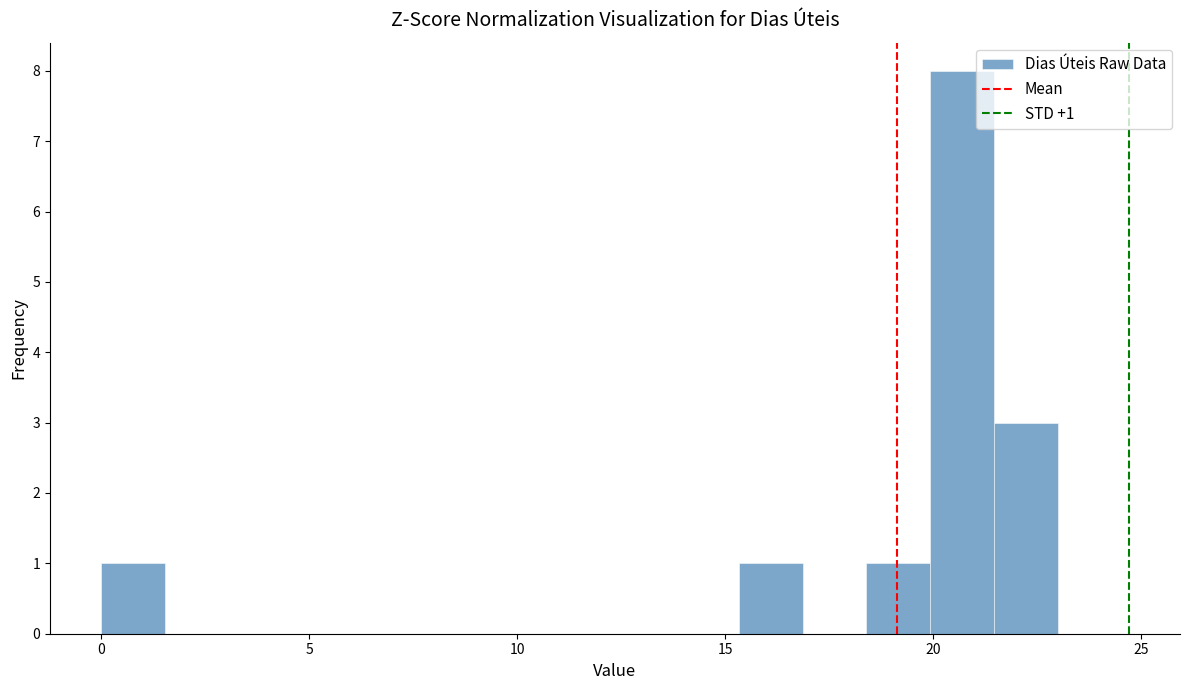

Around what value on the x-axis is the tallest bar? Give the approximate position of its centre, as read against the axis.

20.5